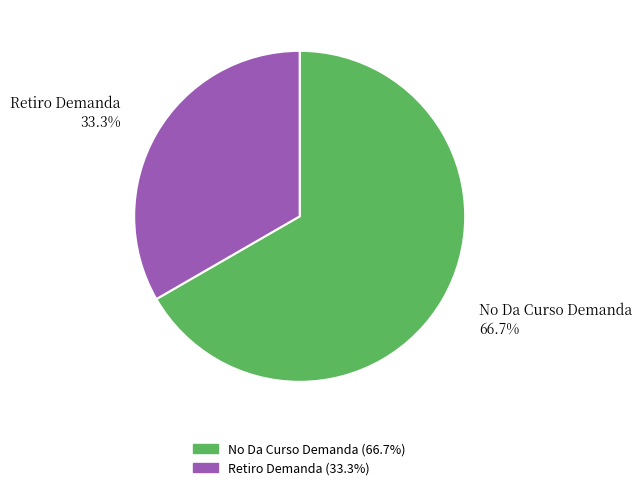

Which slice represents more than half of the pie?

No Da Curso Demanda